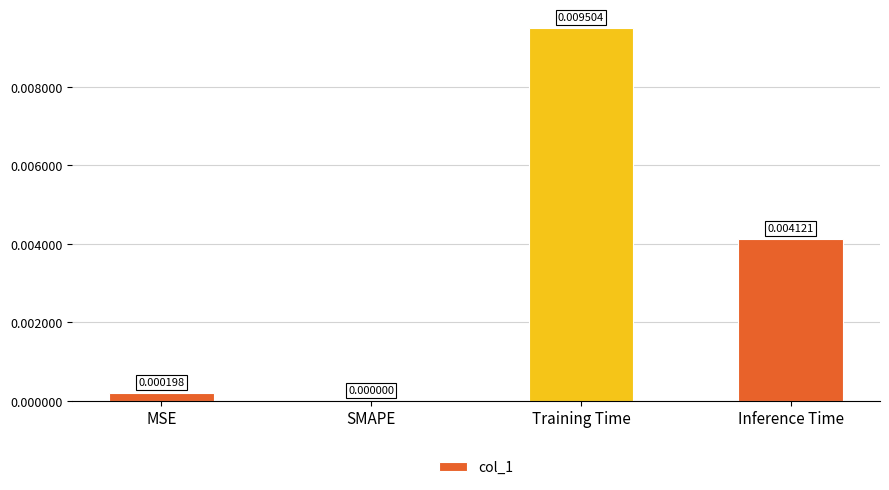

Which category has the highest value across all series?

Training Time